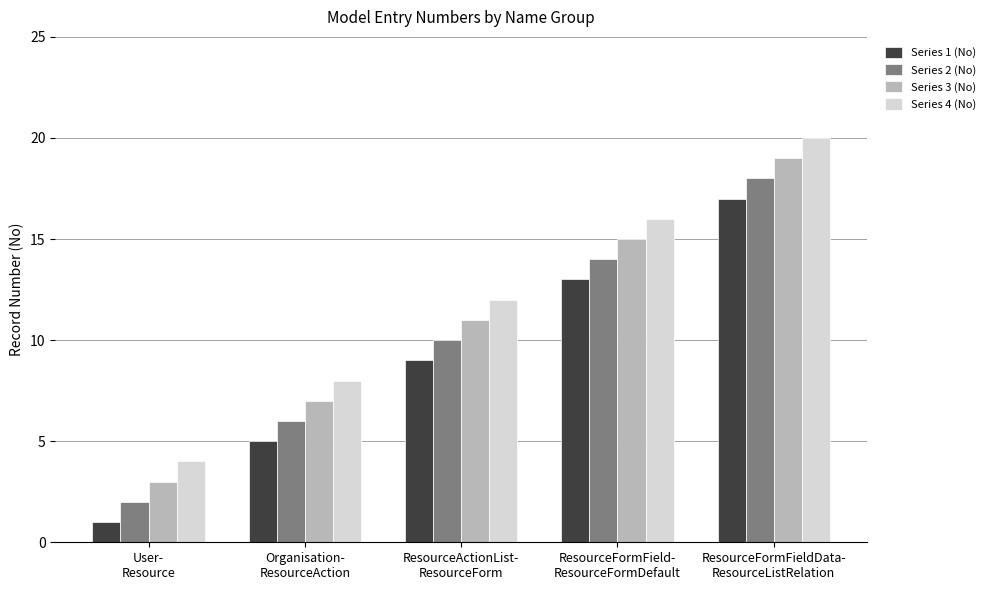

What is the sum of all Series 1 (No) values?

45